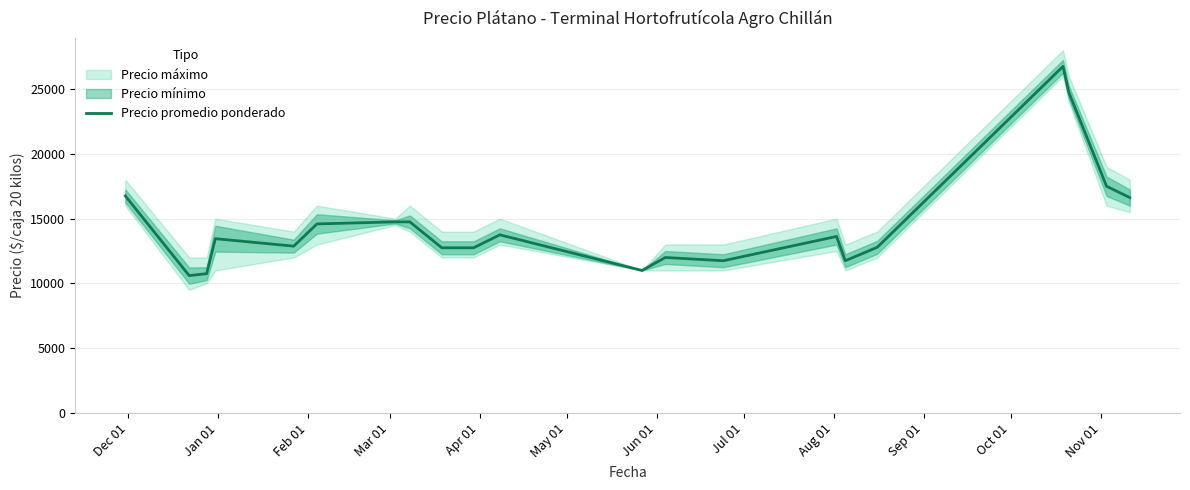

What is the lowest value of the Precio promedio ponderado series?

10602